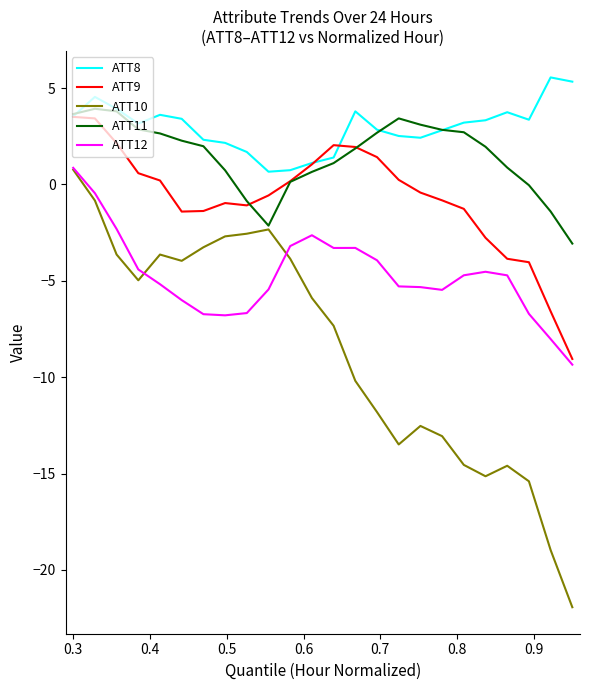

What is the minimum value shown in the chart?

-21.9